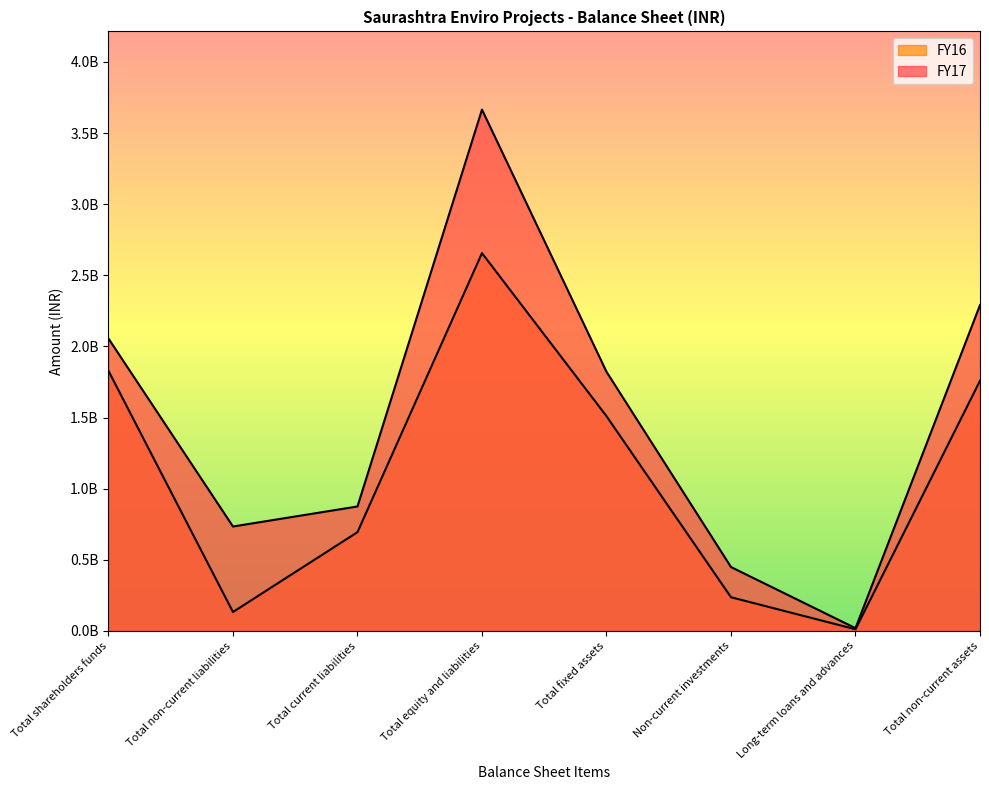

What is the value of the FY17 point at the 5th from the left?

1821984060